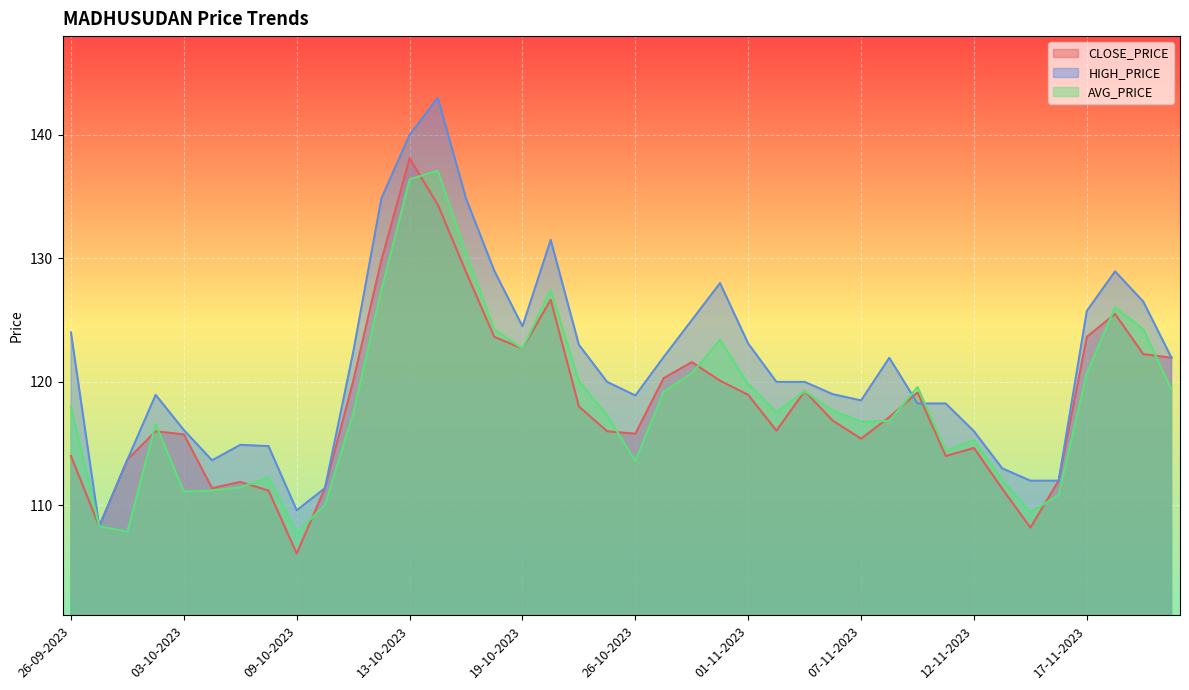

What is the label of the 15th point from the left?

17-10-2023